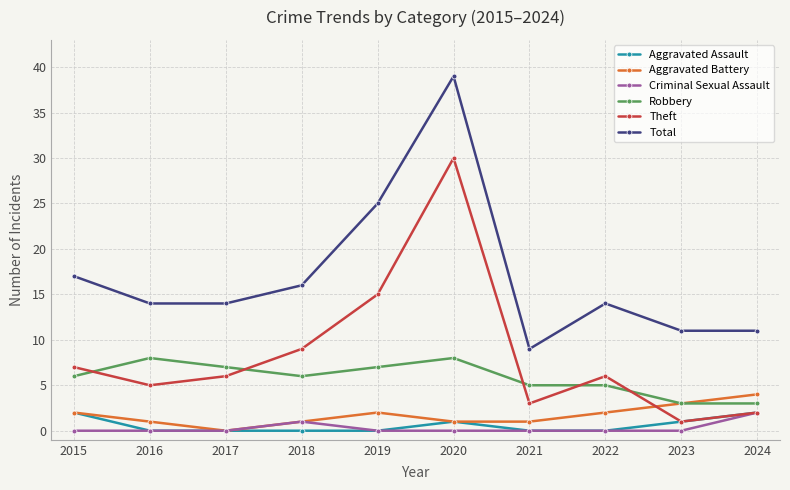

The Theft series shows 8 at 2017. True or false?

False